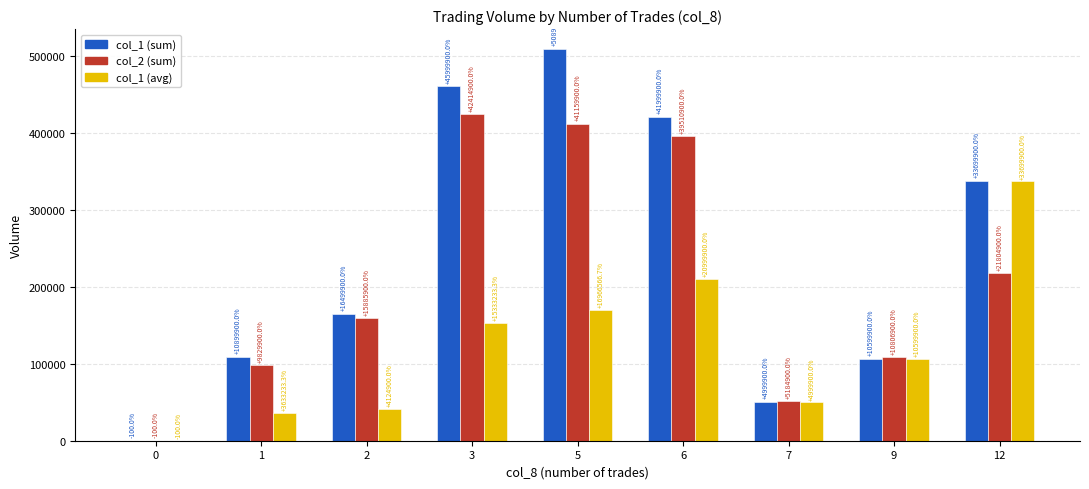

What are all the series names shown in the legend?

col_1 (sum), col_2 (sum), col_1 (avg)